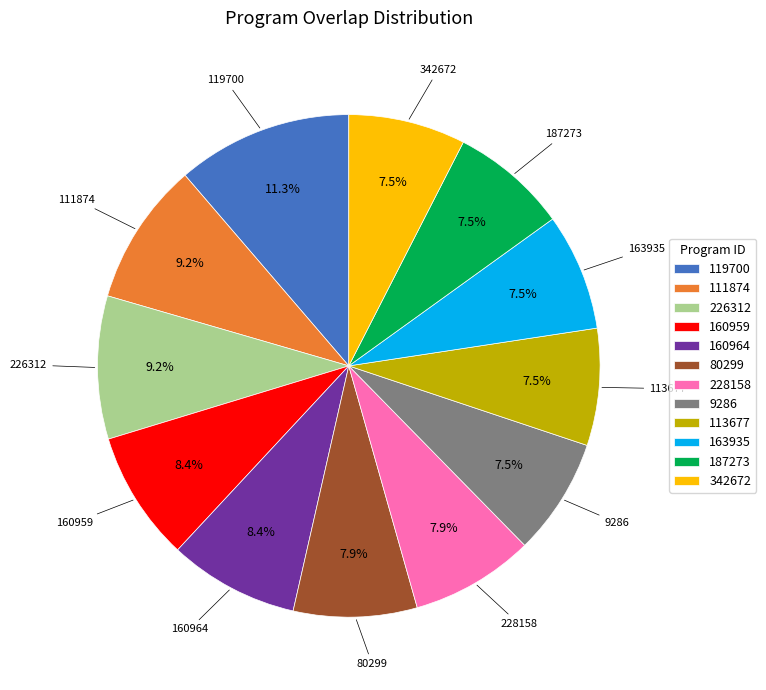

Which has a higher value, 160959 or 187273?

160959